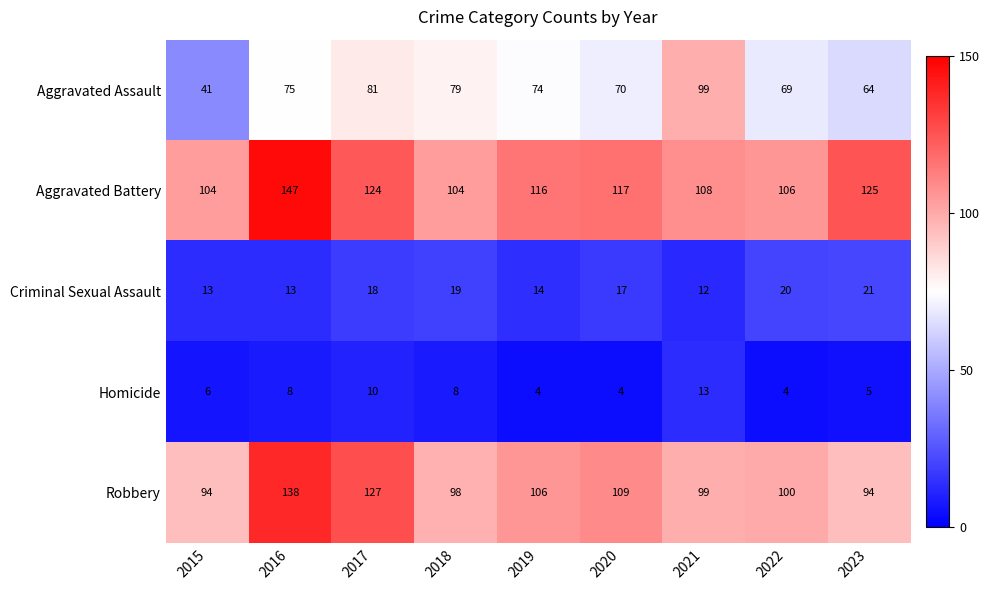

Count the number of categories in the chart.

9